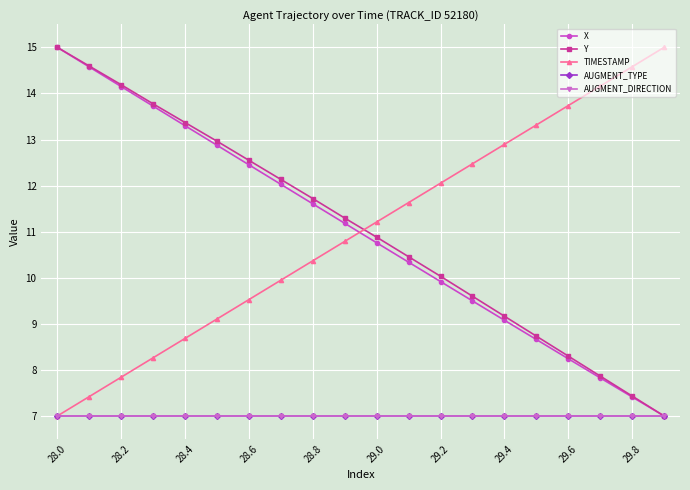

What is the value of the TIMESTAMP point at the 8th from the left?

9.9